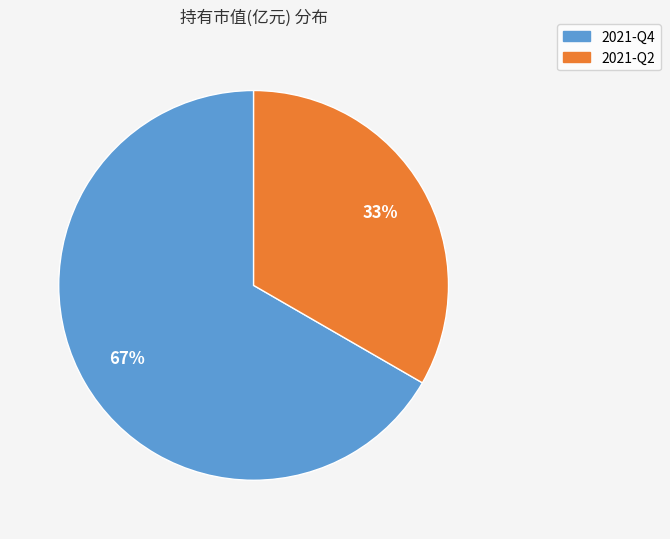

True or false: 2021-Q2 accounts for 24% of the total.

False